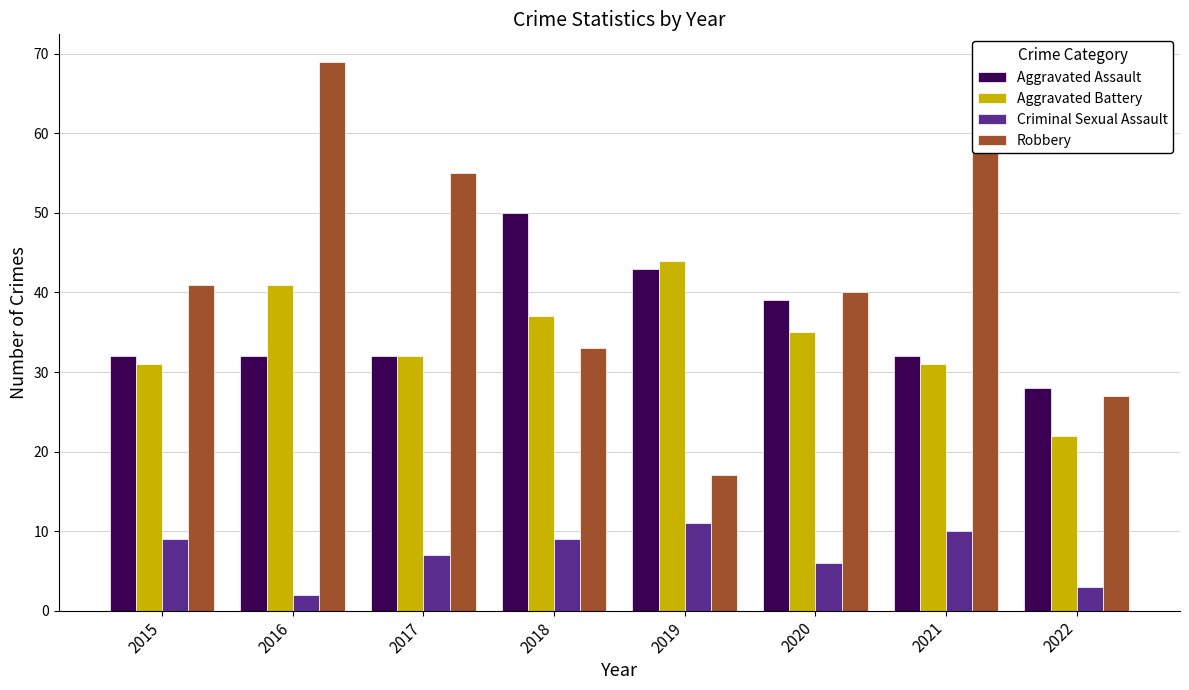

What is the value of the Robbery bar at the 4th from the left?

33